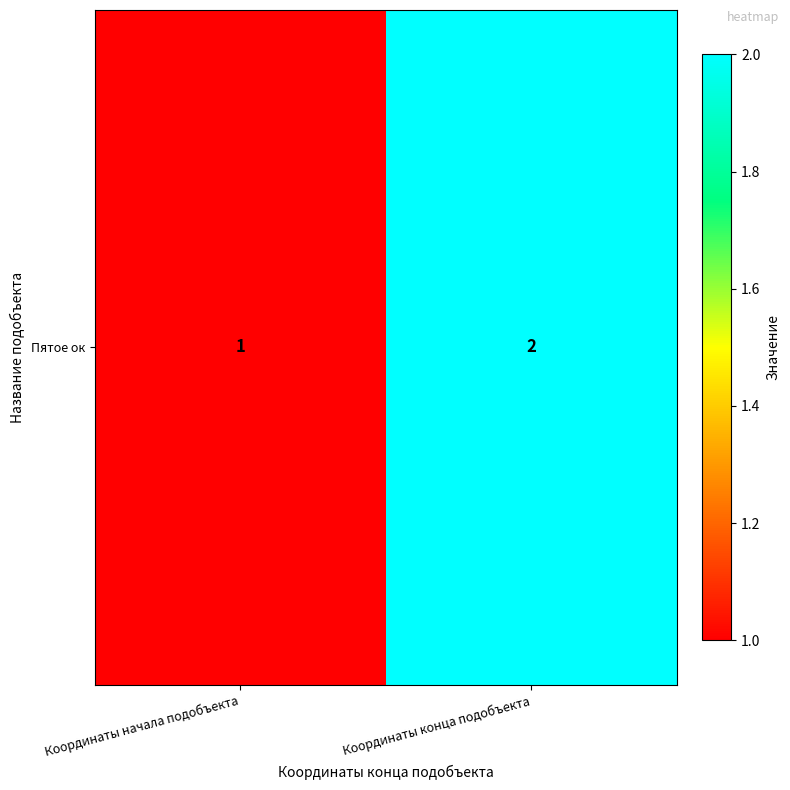

How many data points are less than 2?

1